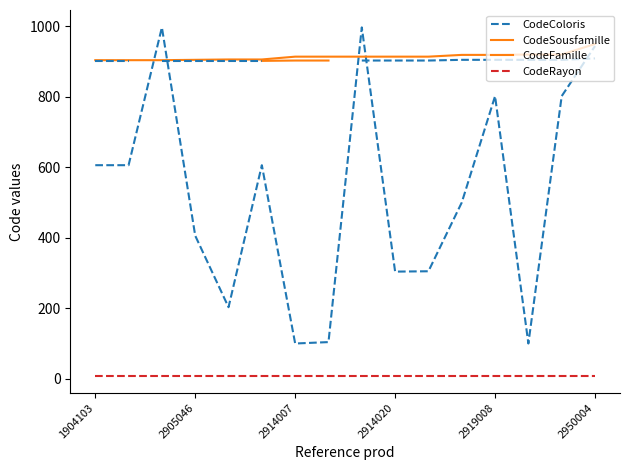

How many values in the CodeSousfamille series exceed 914?

5